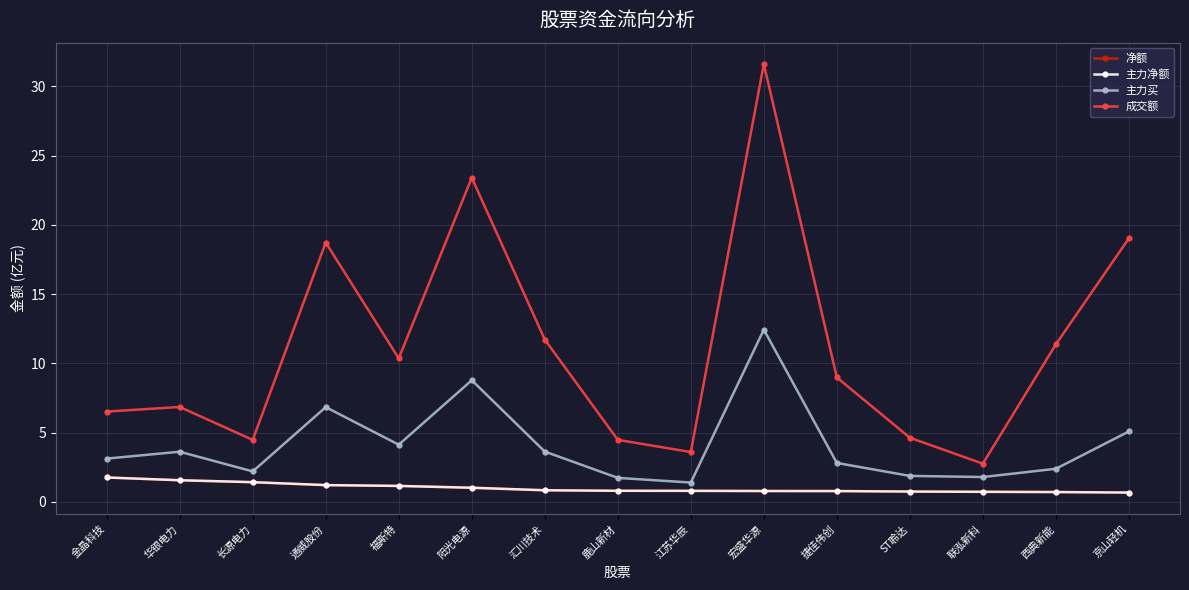

Which series has the largest range (max minus min)?

成交额